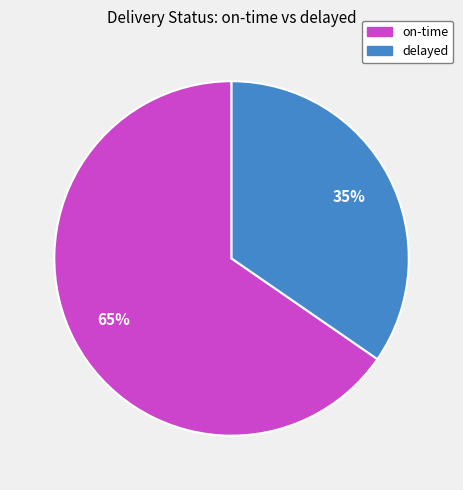

Count the number of slices in the pie.

2